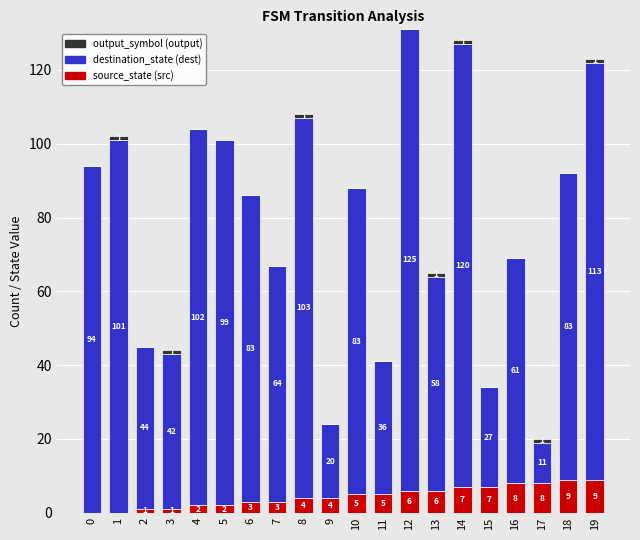

What is the total value across all series at 14?

128